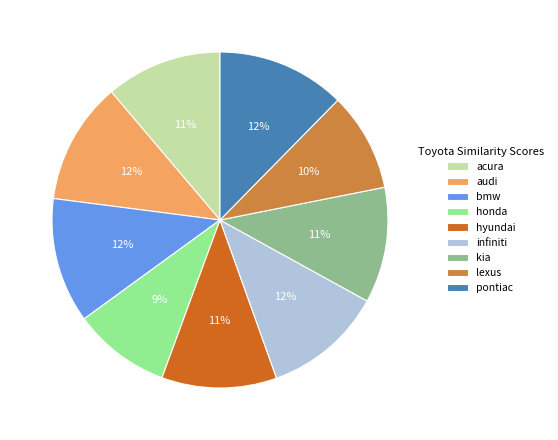

Is there any slice that represents more than half of the pie?

No